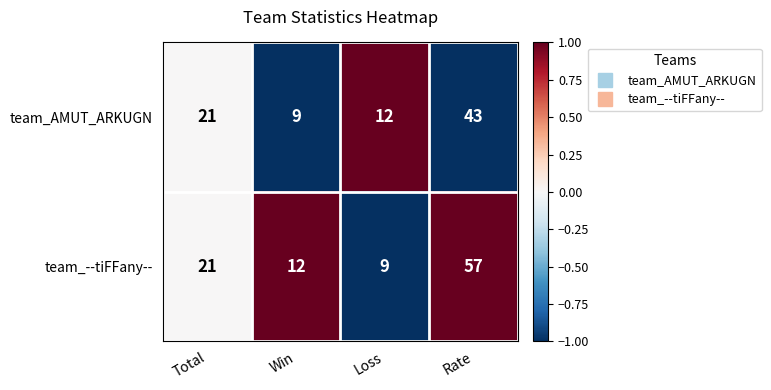

At Rate, list the series in order from smallest to largest.

team_AMUT_ARKUGN, team_--tiFFany--